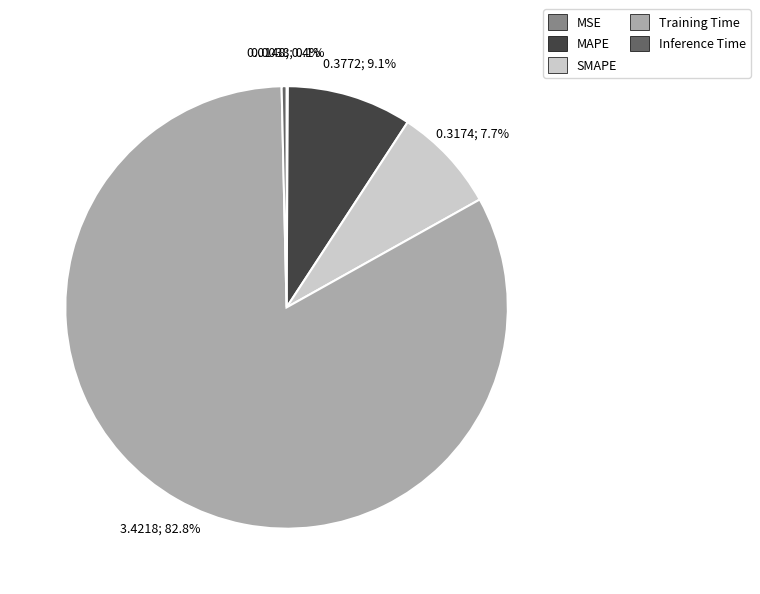

What percentage do MAPE and Inference Time together represent?

9.5%